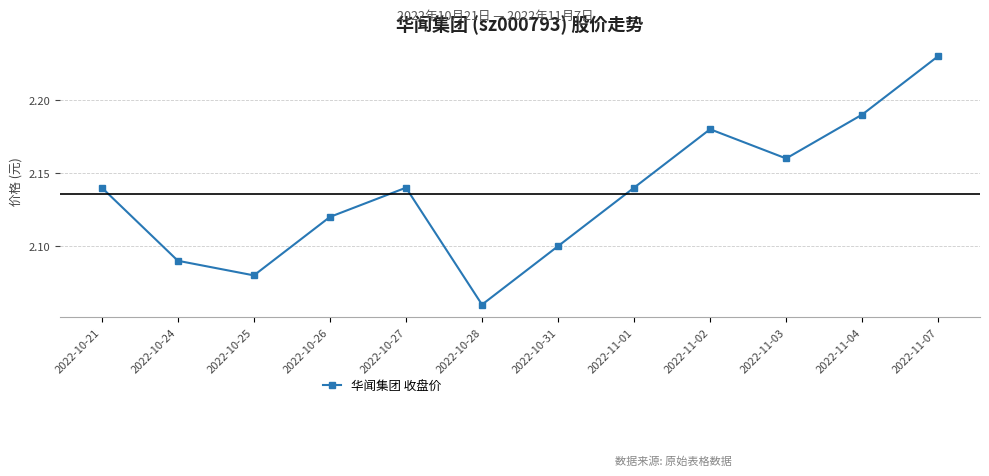

How many lines are shown in the chart?

1